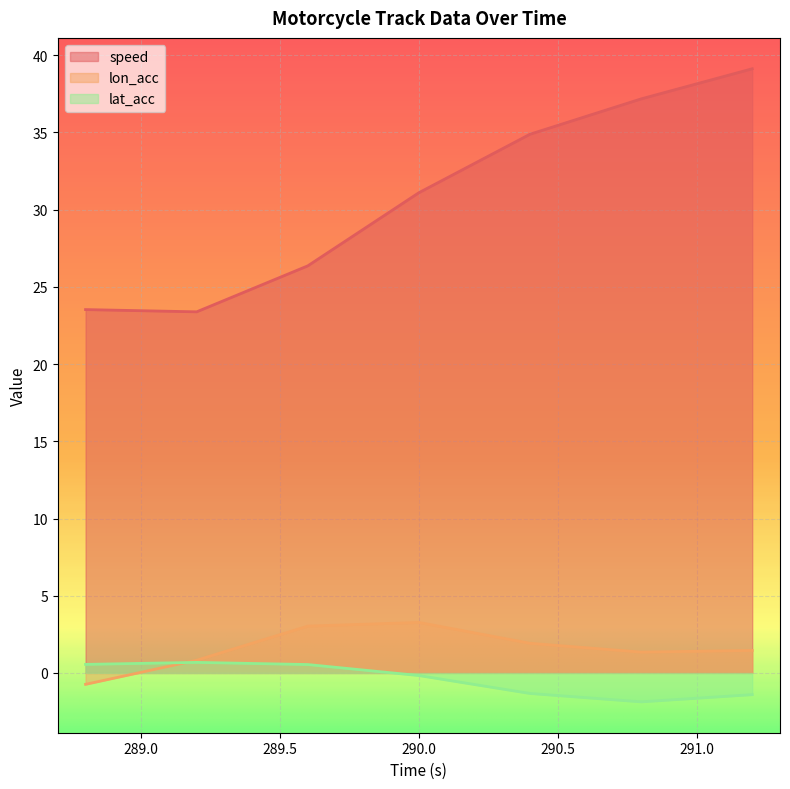

What is the smallest value displayed?

-1.9